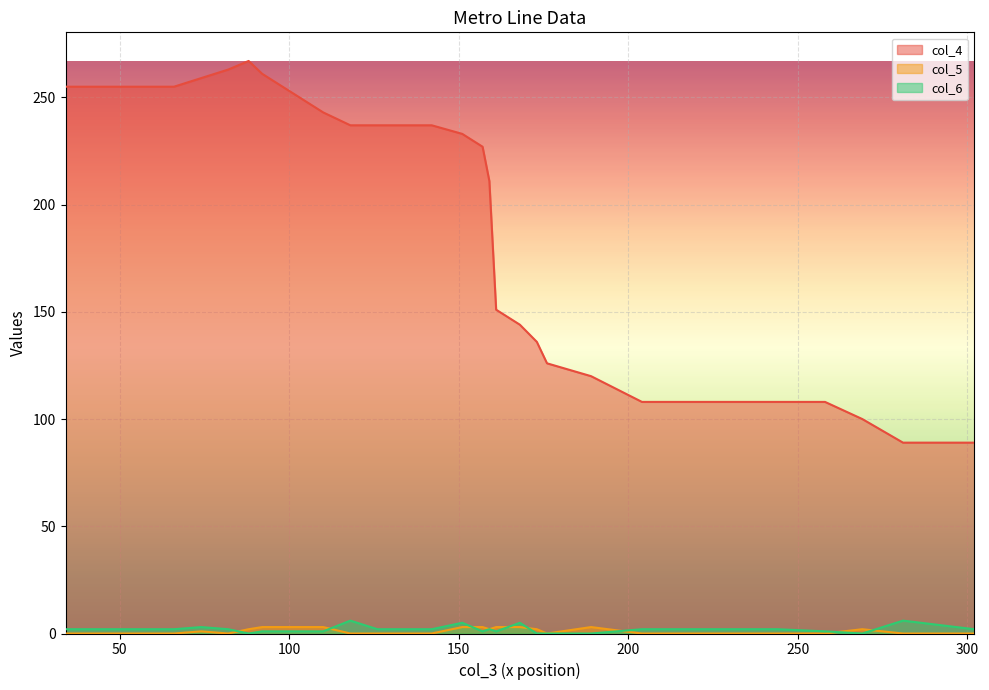

True or false: col_4 and col_6 cross at least once.

False